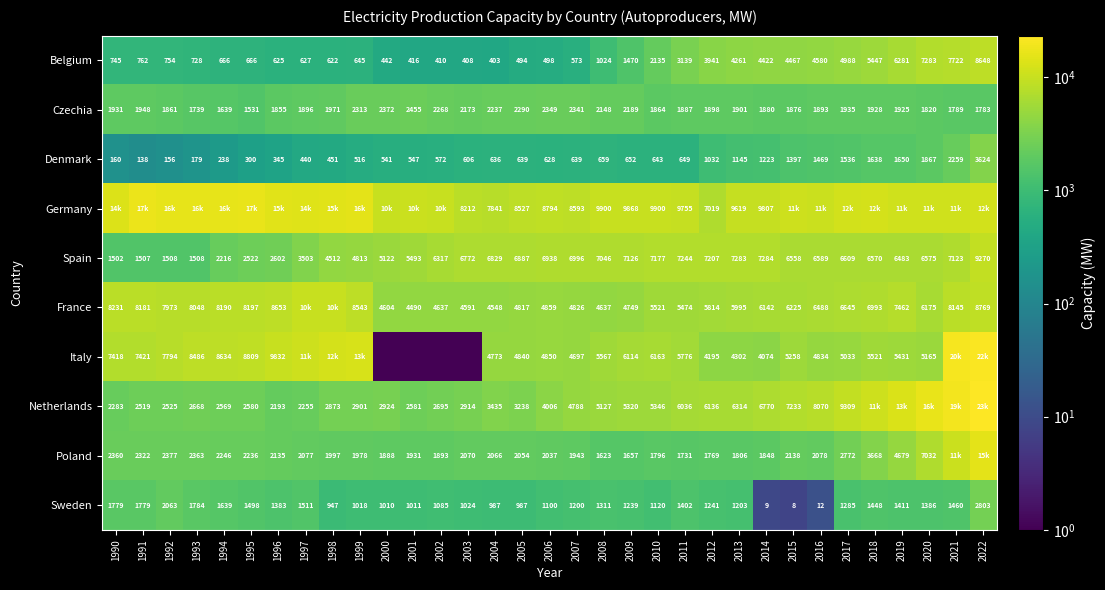

At 2008, list the series in order from largest to smallest.

Germany, Spain, Italy, Netherlands, France, Czechia, Poland, Sweden, Belgium, Denmark